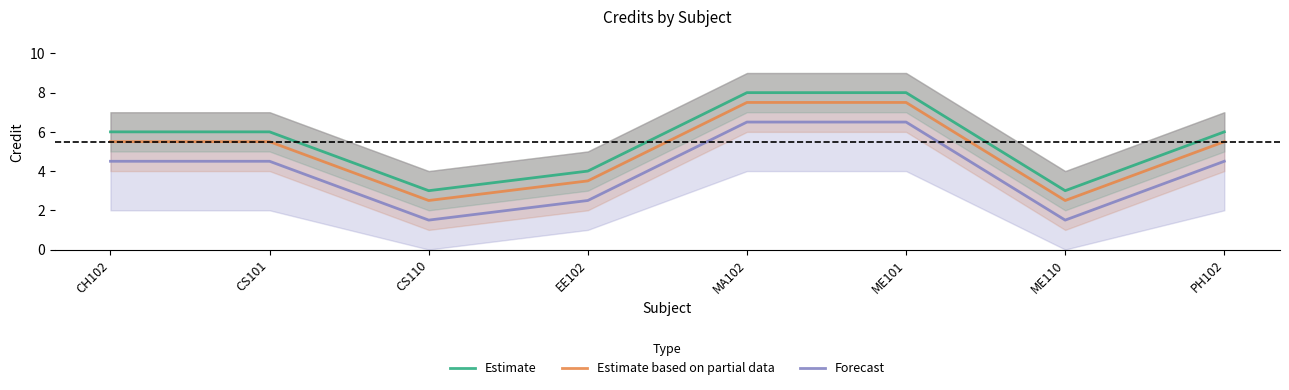

At how many categories does at least one series exceed 7?

2